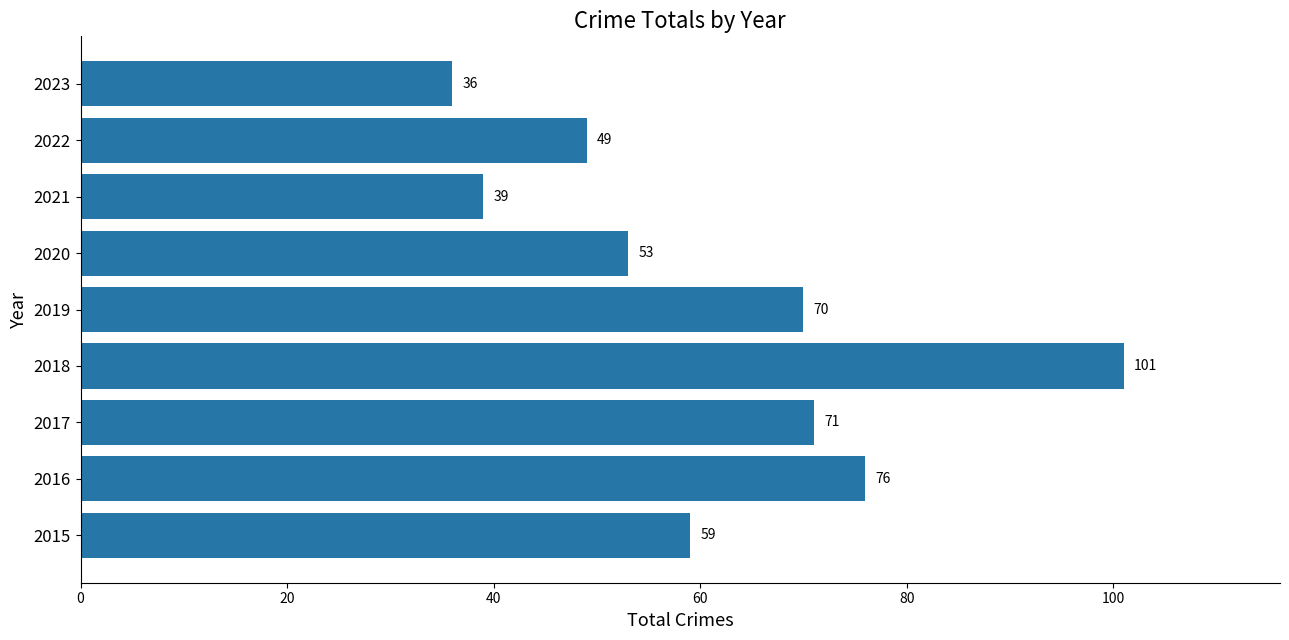

Reading bottom to top, list all the values displayed in this chart.

2015=59	2016=76	2017=71	2018=101	2019=70	2020=53	2021=39	2022=49	2023=36